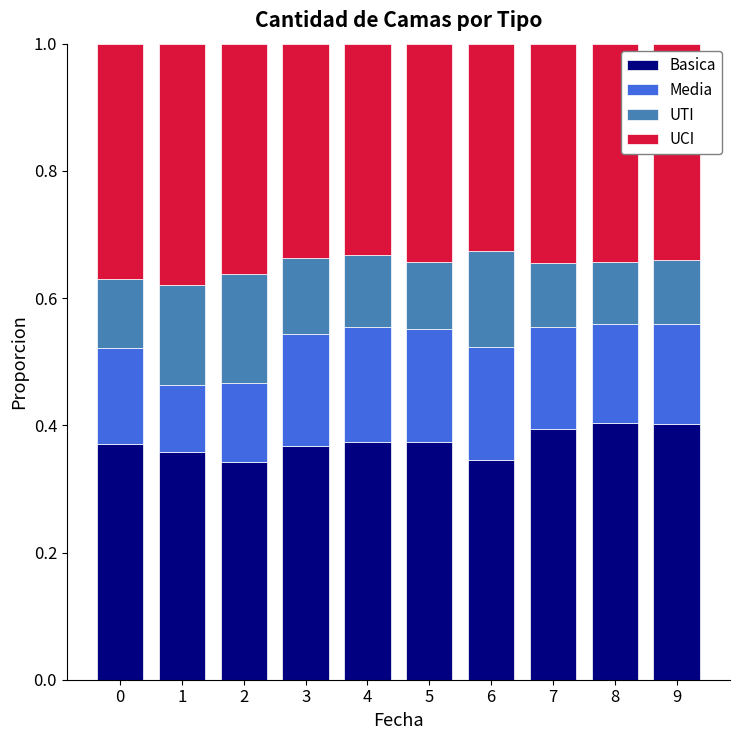

The value of Basica at 9 is 0.4. True or false?

True